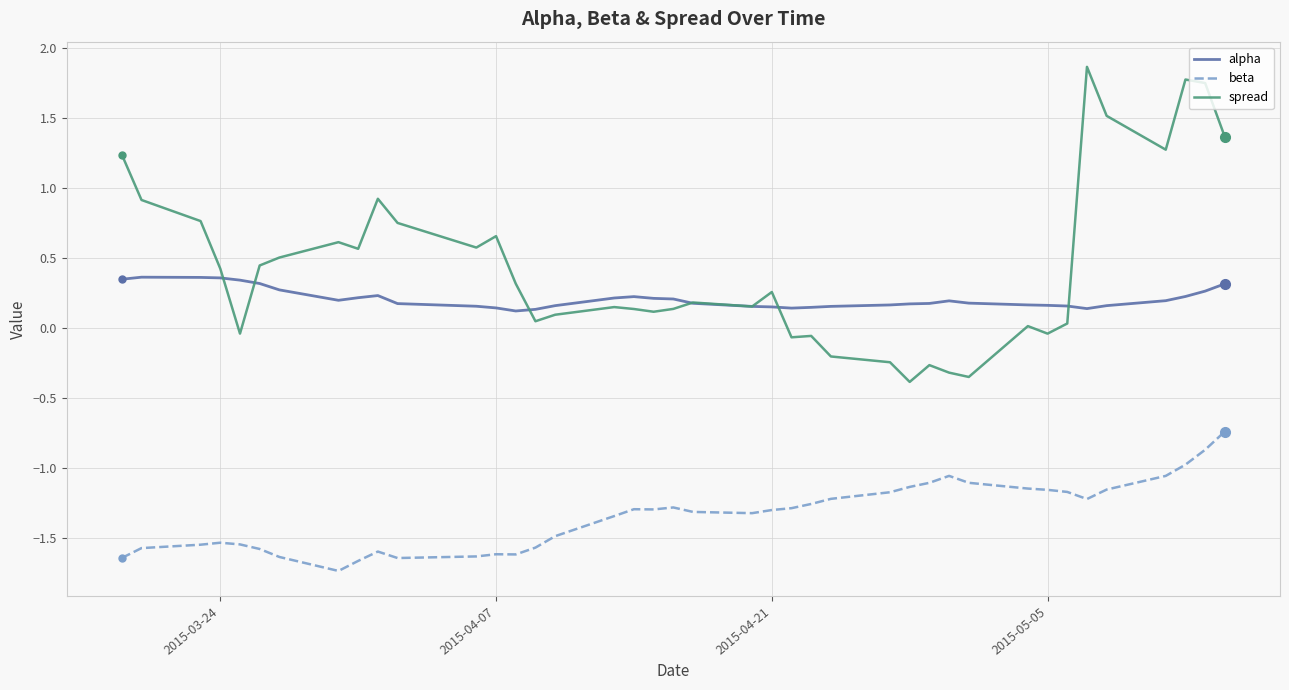

Which series has the largest total across all categories?

spread